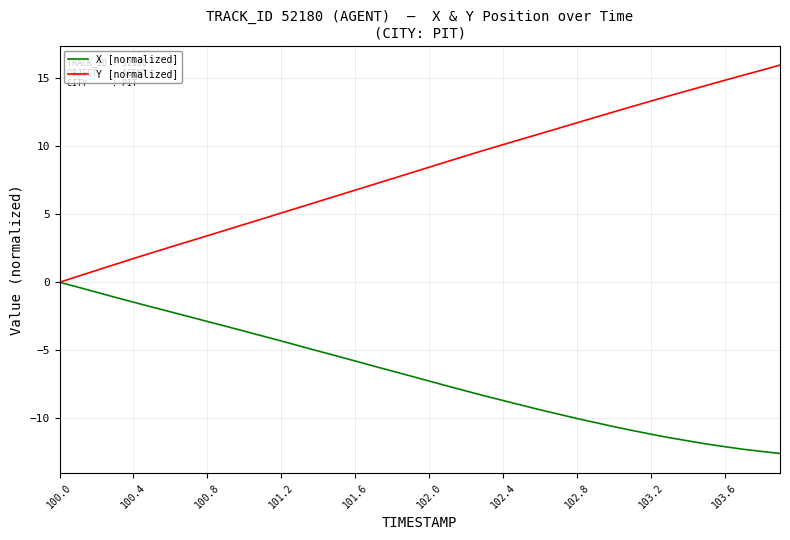

Is this an area chart (filled region under the line)?

No